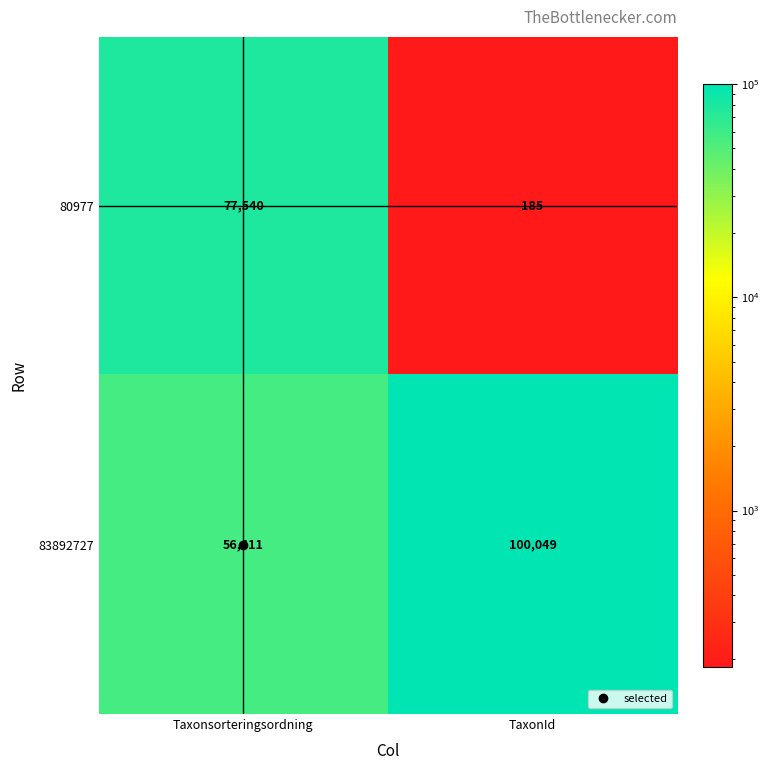

At which category is the sum across all series the highest?

Taxonsorteringsordning